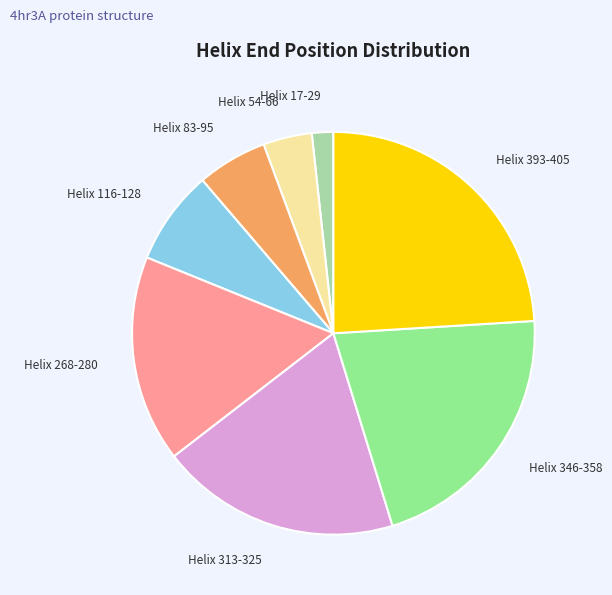

Between Helix 313-325 and Helix 54-66, which is larger?

Helix 313-325